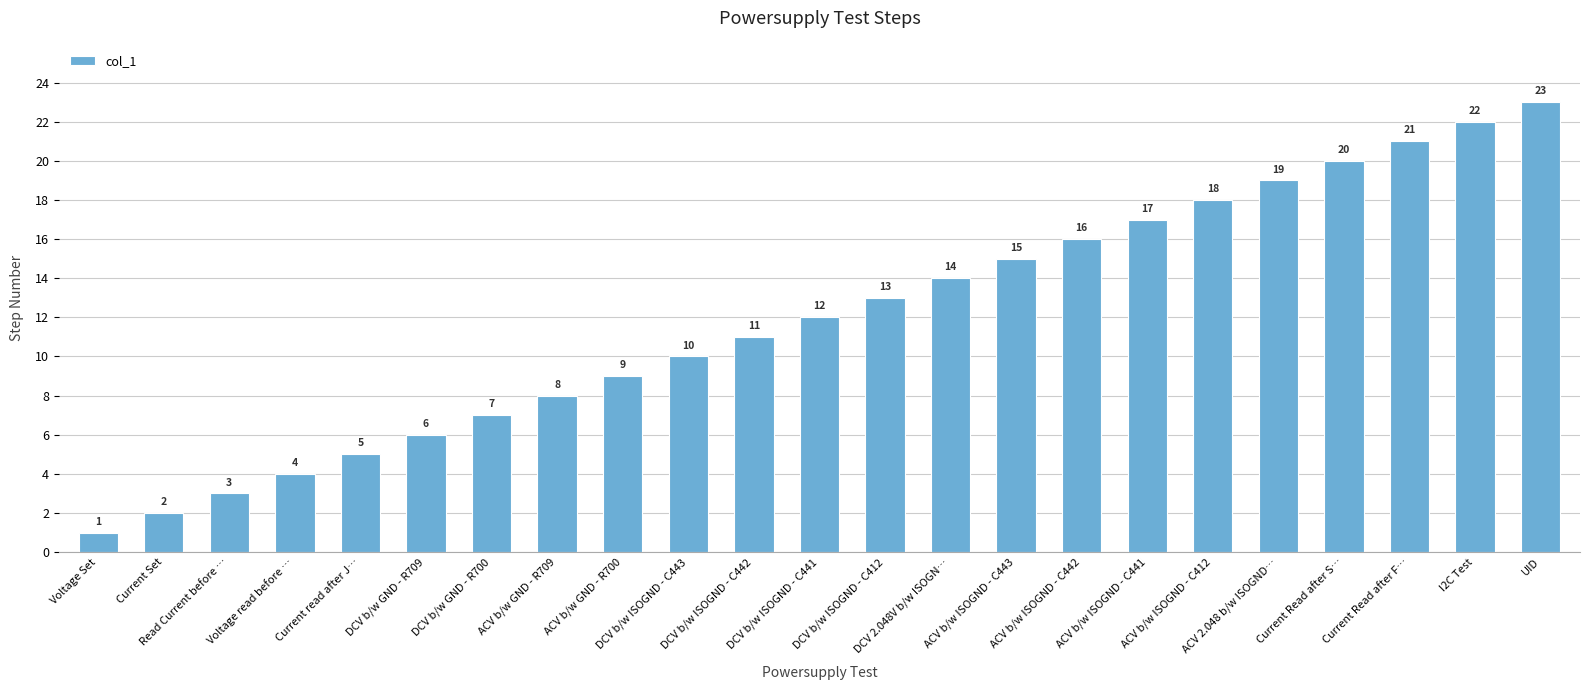

What is the change in value from Read Current before … to UID?

+20